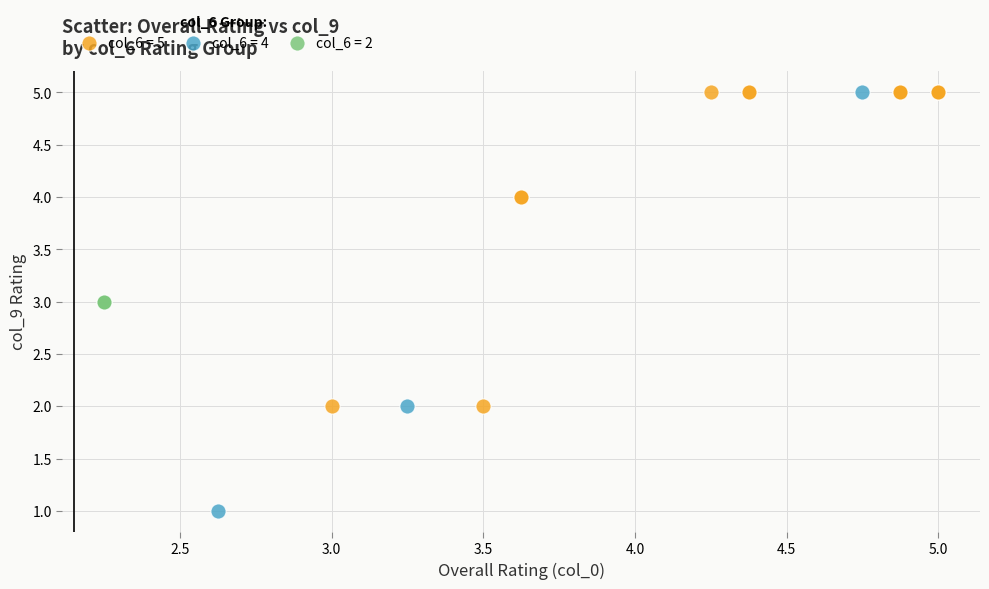

What are all the series names shown in the legend?

col_6 = 5, col_6 = 4, col_6 = 2